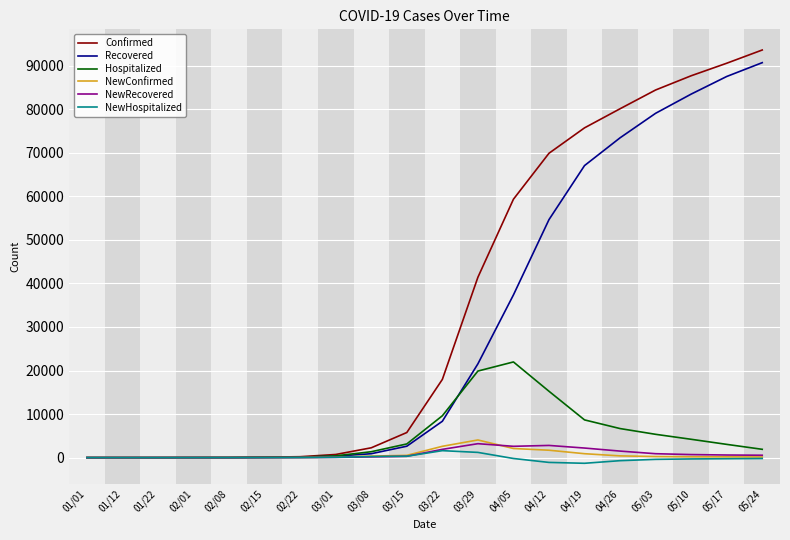

What is the total value across all series at 02/15?

240